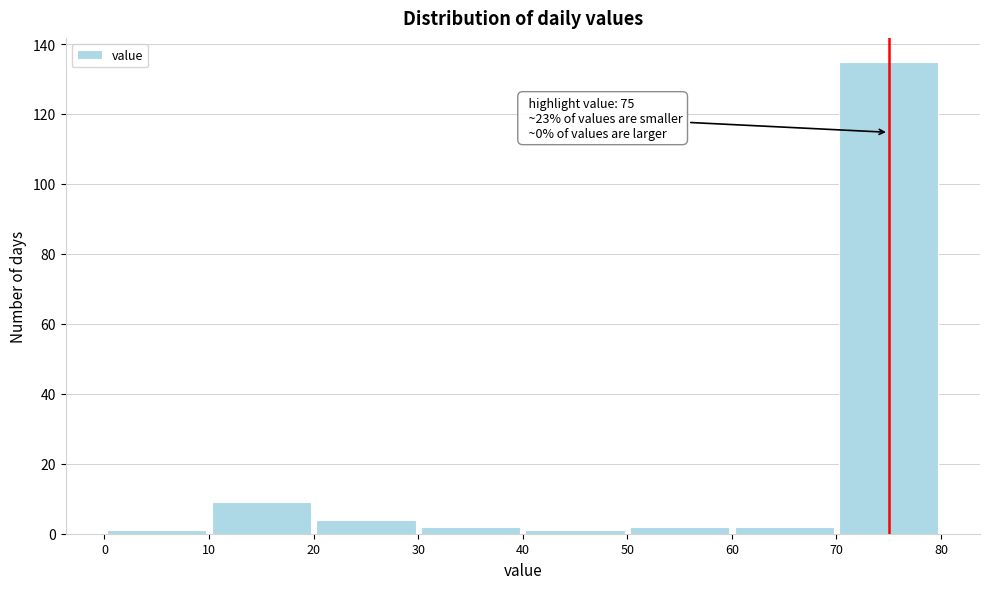

Over which range of the x-axis is the bar tallest?

70 to 80